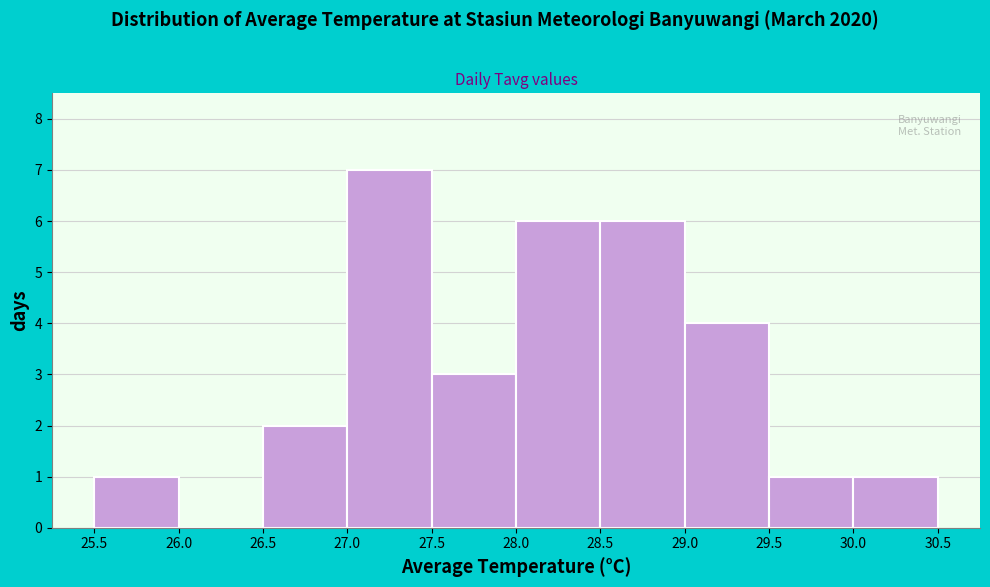

What is the height of the bar covering 28.0 to 28.5 on the x-axis? The values are not printed on the chart, so give them approximately, as read against the axis.

6